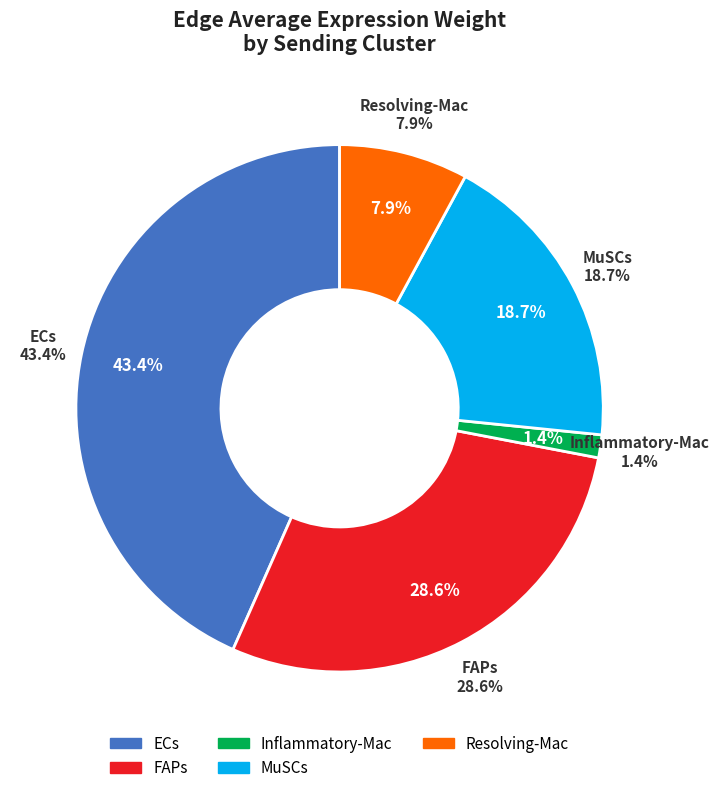

How many slices are in this pie chart?

5